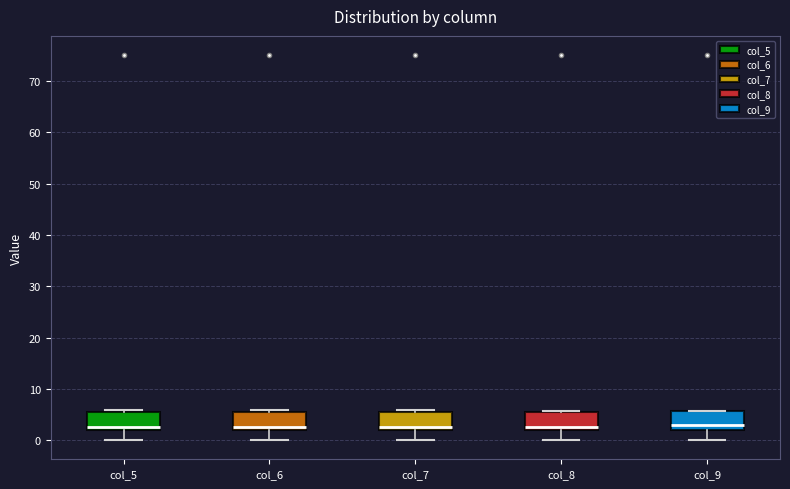

Reading left to right, read every box against the y-axis: the position of its median line, the range the box covers, and the ends of its whiskers. The values are not printed on the chart, so give them approximately, as read against the axis.

col_5: median 3, box 2 to 6, whiskers 0 to 6
col_6: median 3, box 2 to 6, whiskers 0 to 6
col_7: median 3, box 2 to 6, whiskers 0 to 6 (just above the box's upper edge)
col_8: median 3, box 2 to 6, whiskers 0 to 6
col_9: median 3, box 2 to 6, whiskers 0 to 6